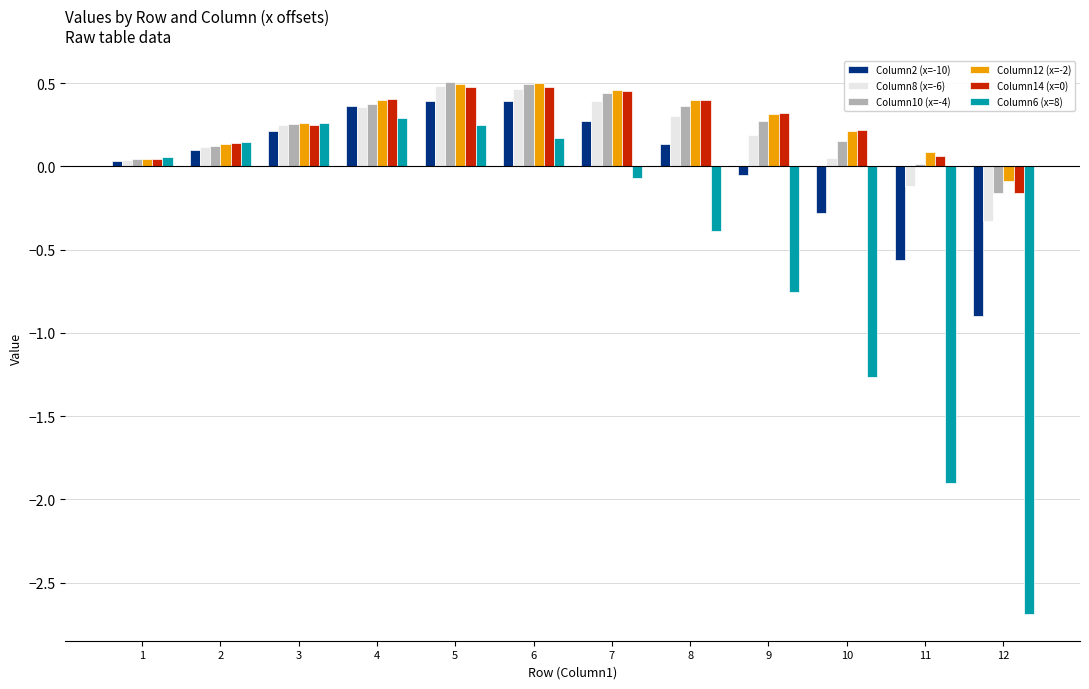

What is the minimum value for Column8 (x=-6)?

-0.3